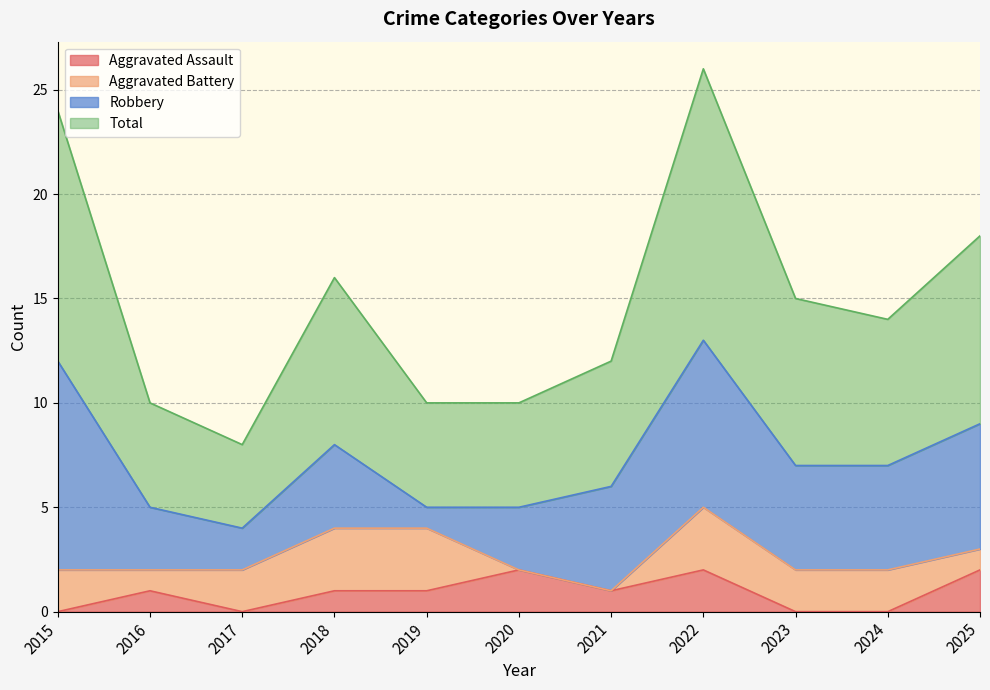

Read the Total value at 2020, to the nearest 10.

10